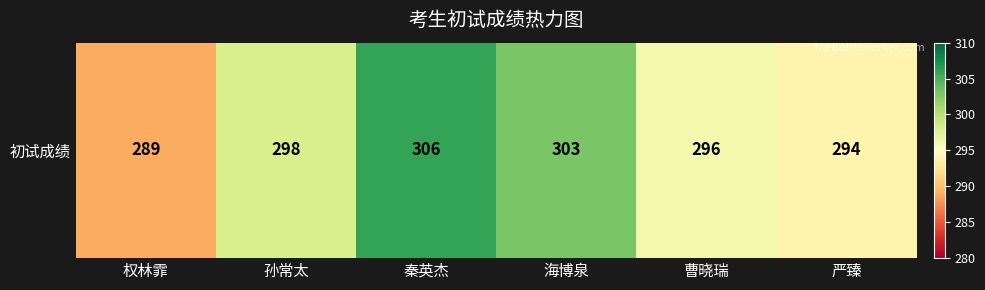

Read the value at 曹晓瑞.

296